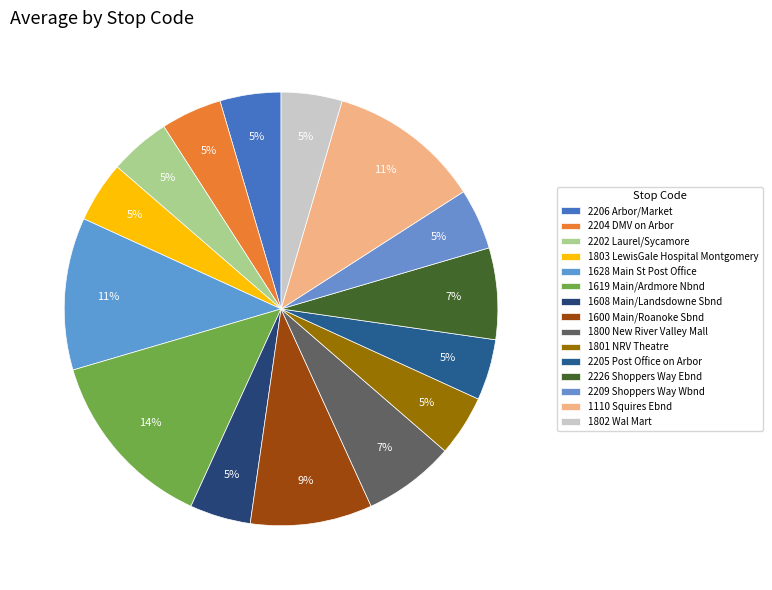

How many segments does this pie chart have?

15